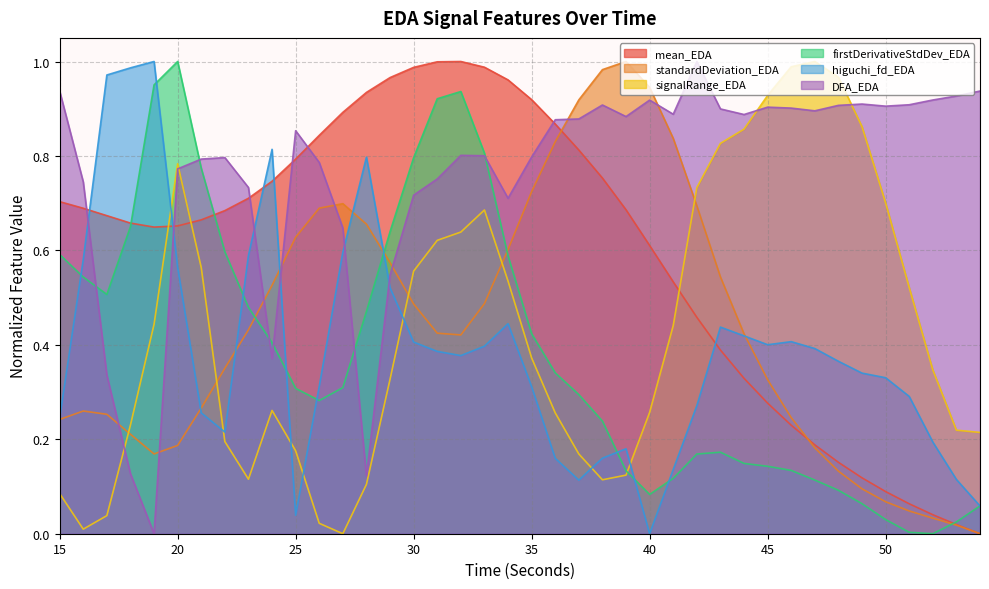

How many times do mean_EDA and firstDerivativeStdDev_EDA cross each other?

3